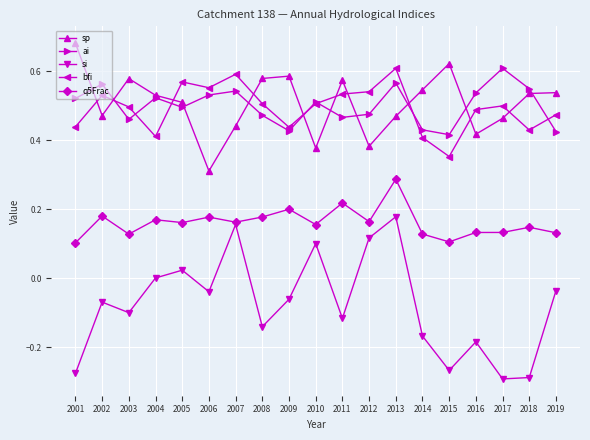

How many categories are shown in the chart?

19